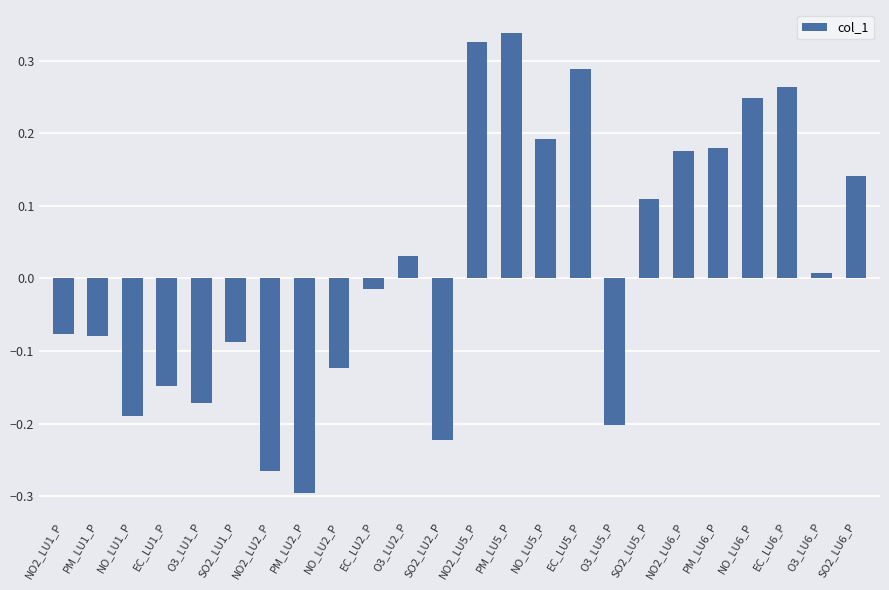

Between PM_LU2_P and O3_LU2_P, which is larger?

O3_LU2_P